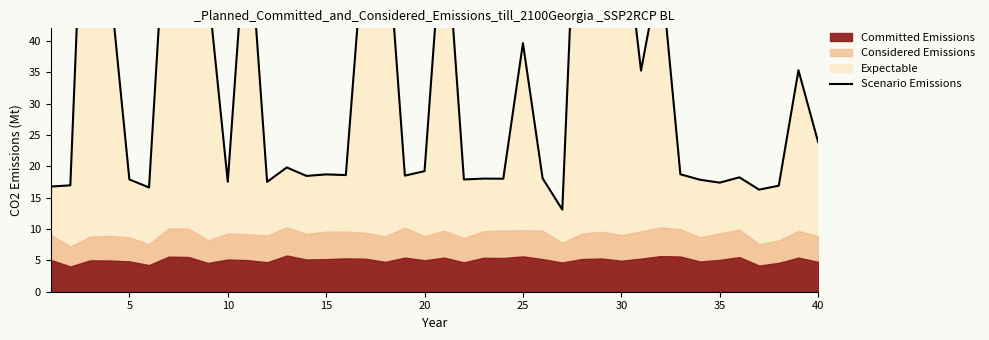

What is the value of the 10th point from the left?

17.5